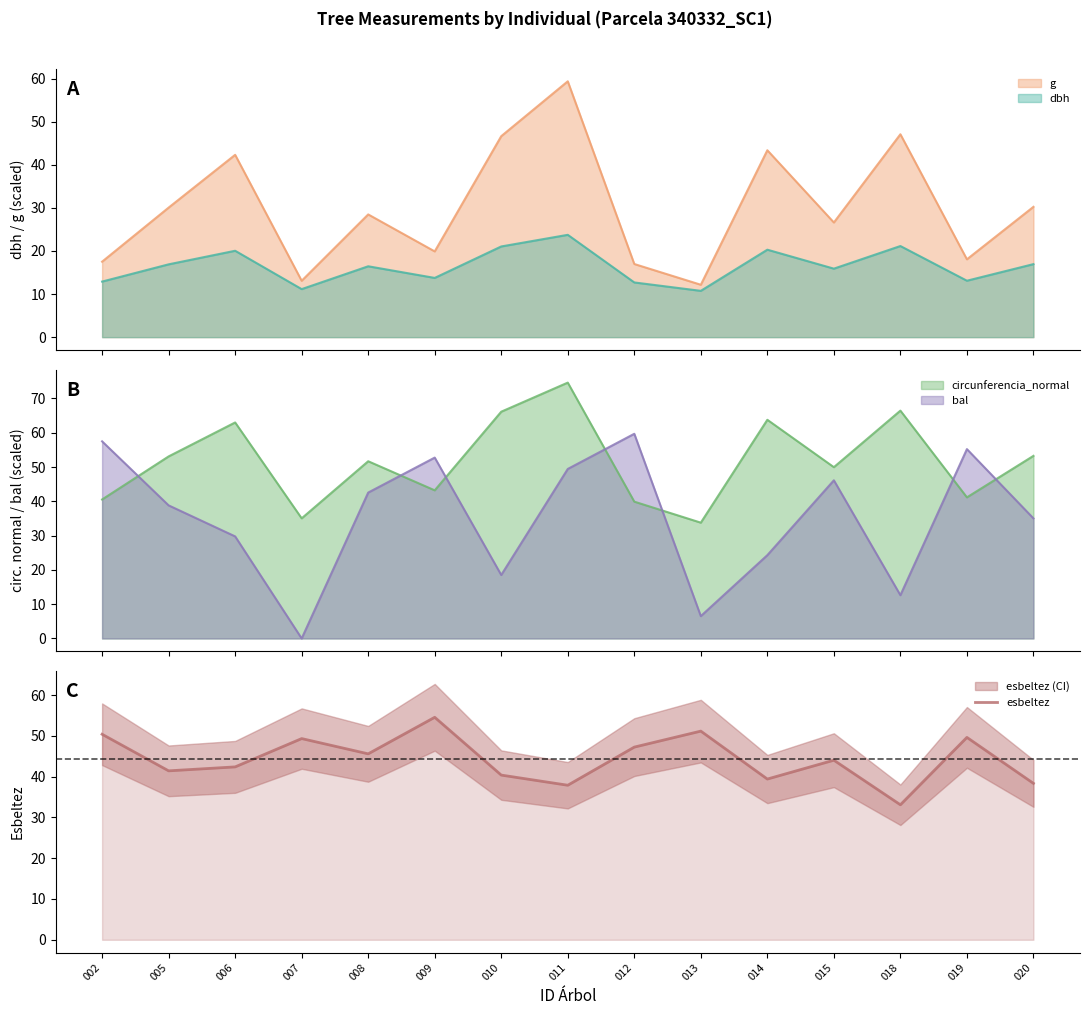

List the labels in order of value, largest first.

009, 013, 002, 019, 007, 012, 008, 015, 006, 005, 010, 014, 020, 011, 018